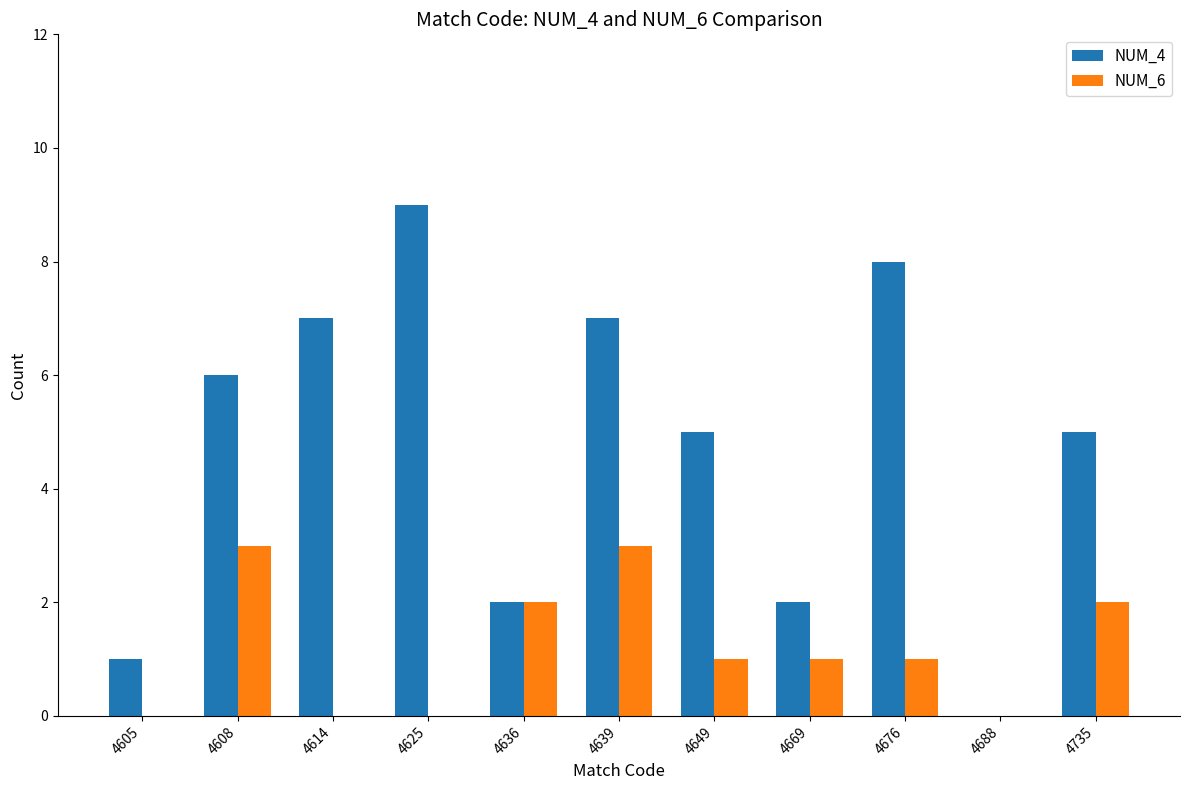

What is the total value across all series at 4669?

3